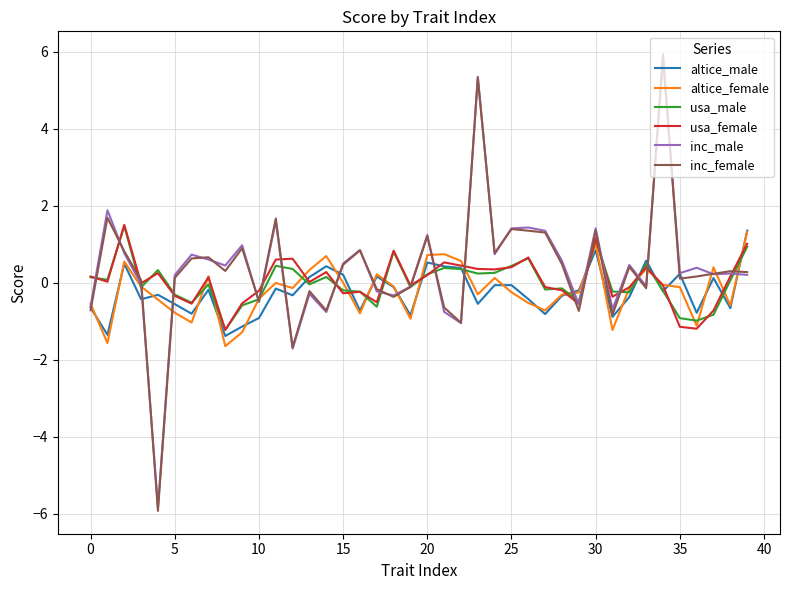

How many times do usa_female and altice_male cross each other?

13